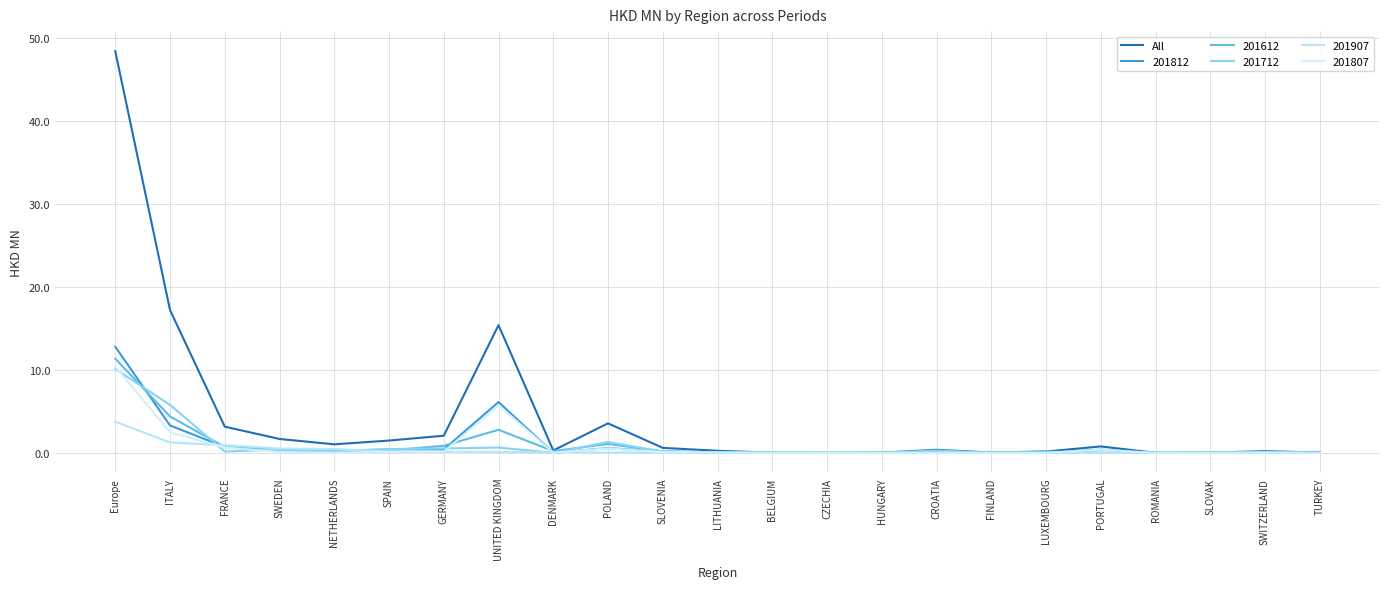

What is the maximum value shown in the chart?

48.4